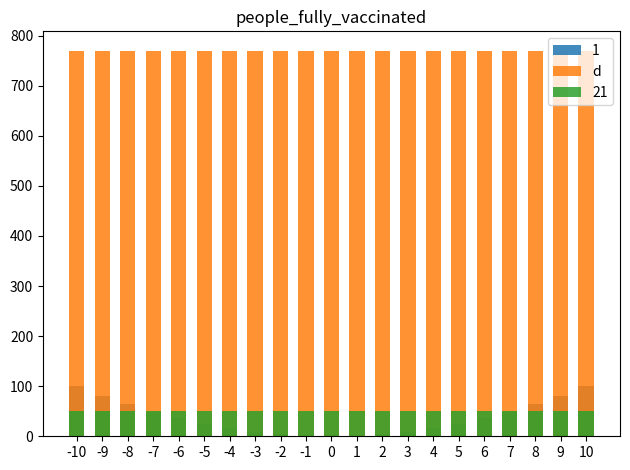

Which has a higher value, 9 or 2?

9